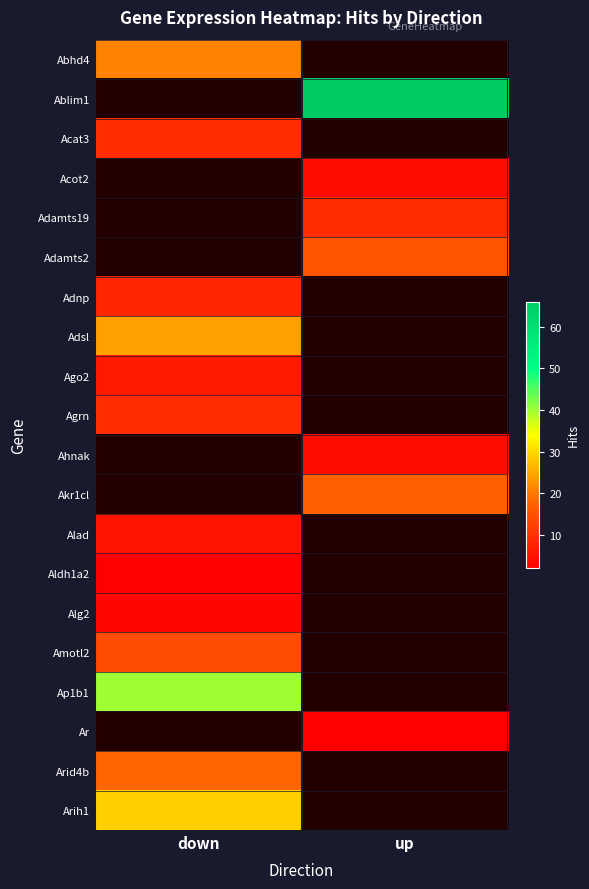

Is the value of Adsl at up greater than the value of Arid4b at down?

No